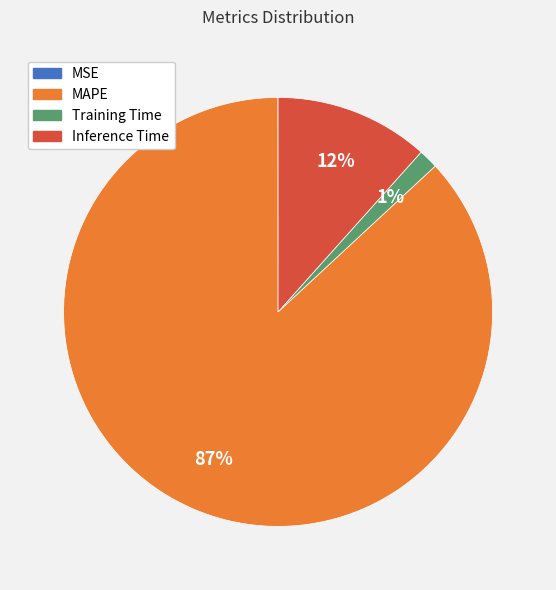

Which category has the biggest portion of the pie?

MAPE